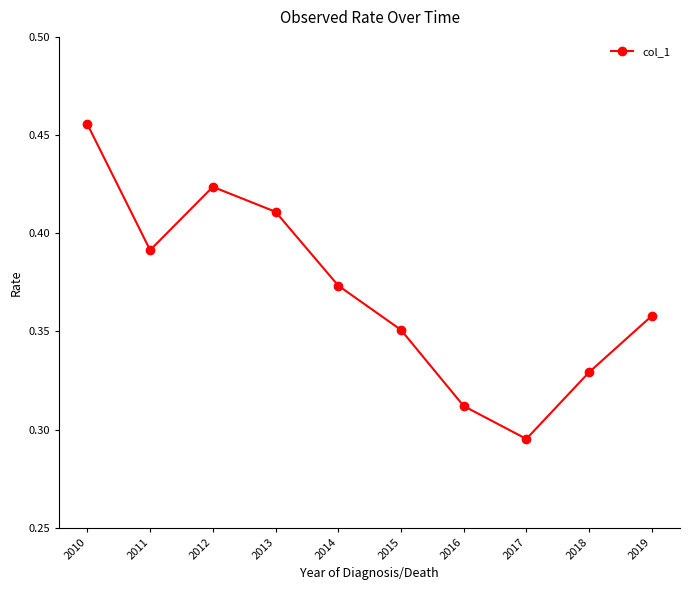

Is it true that the value at 2018 is 0.1?

False